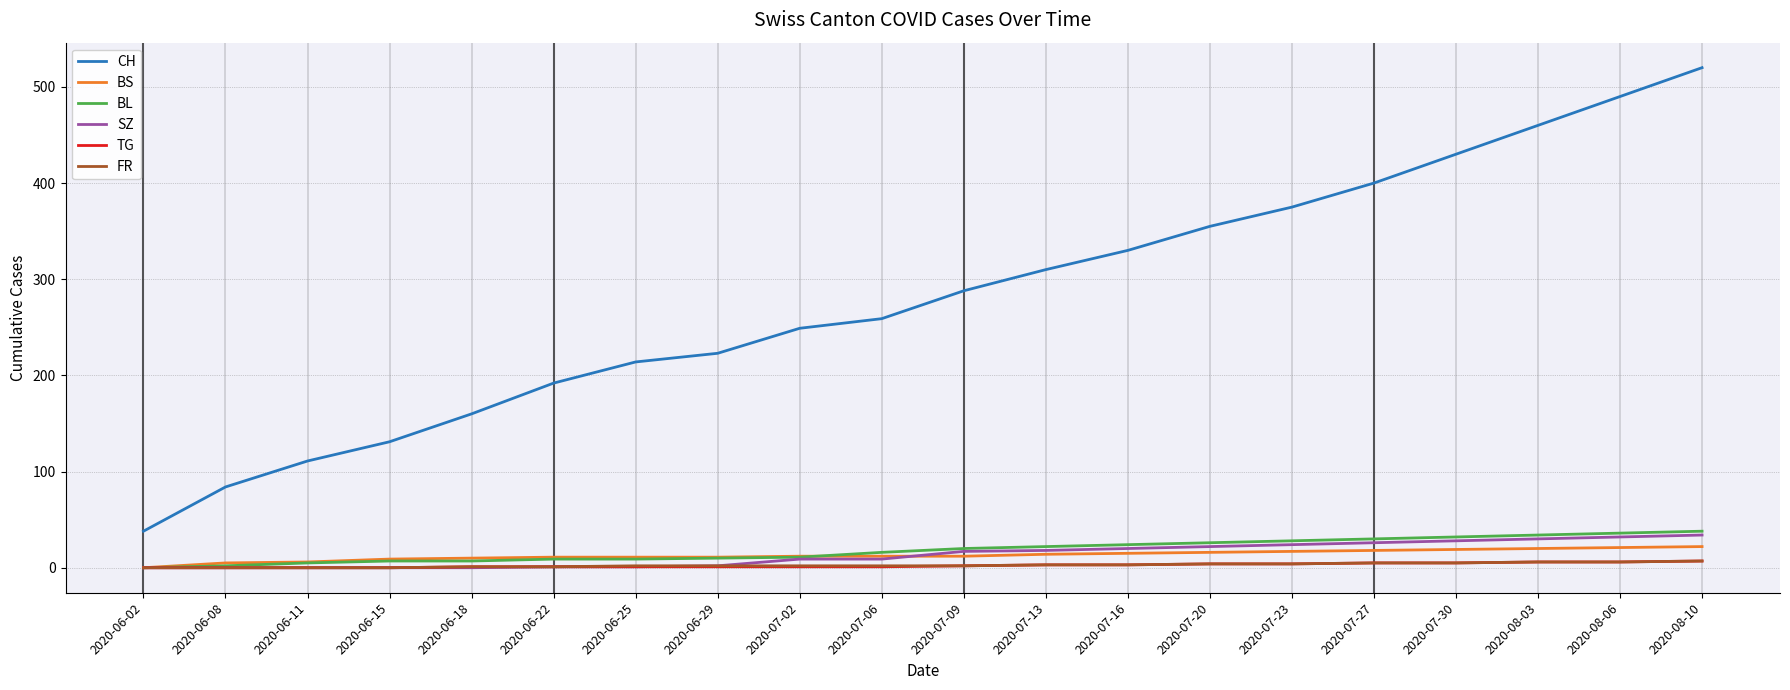

True or false: CH has a value of 181 at 2020-06-15.

False